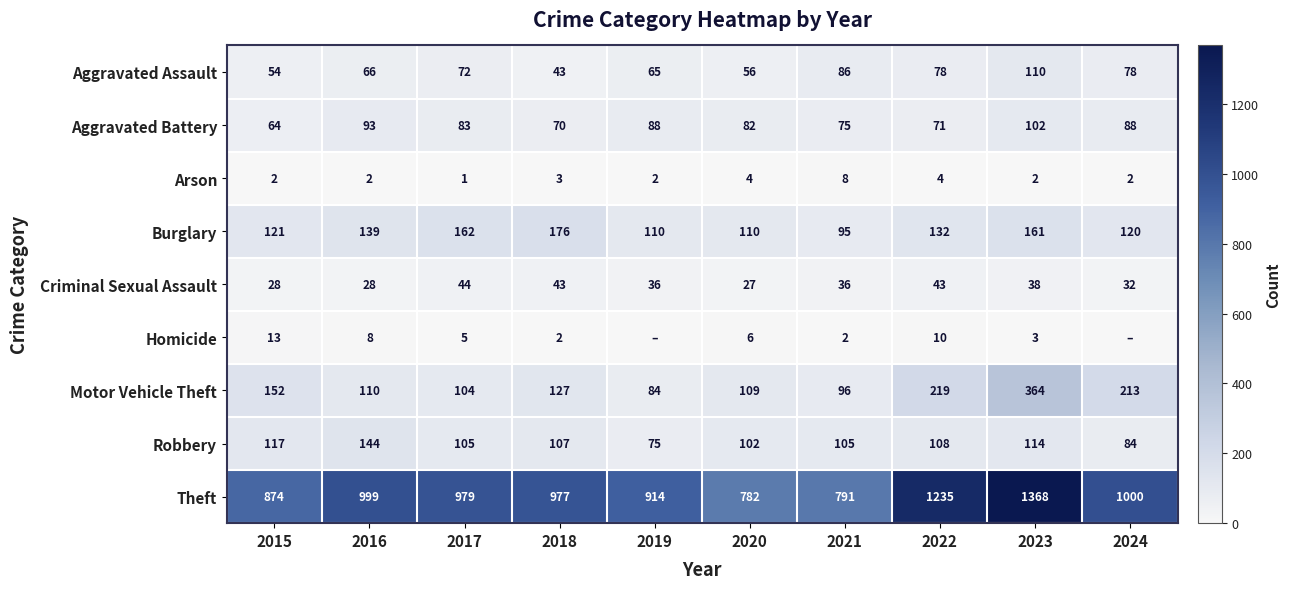

At how many categories does at least one series exceed 1265?

1